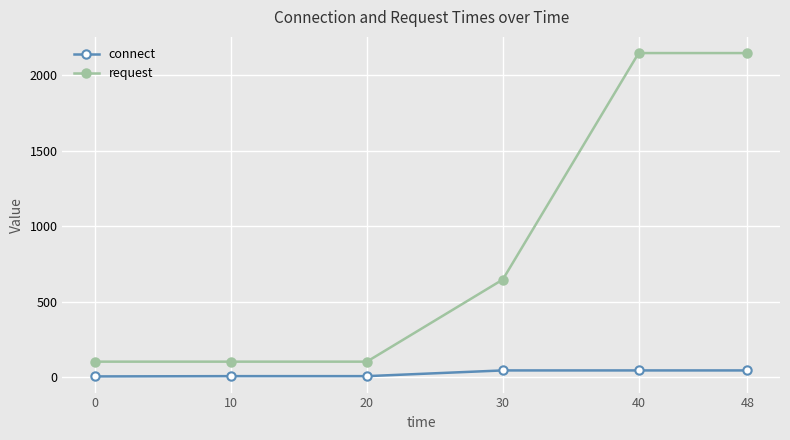

Is it true that connect equals 45.9 at 48?

True